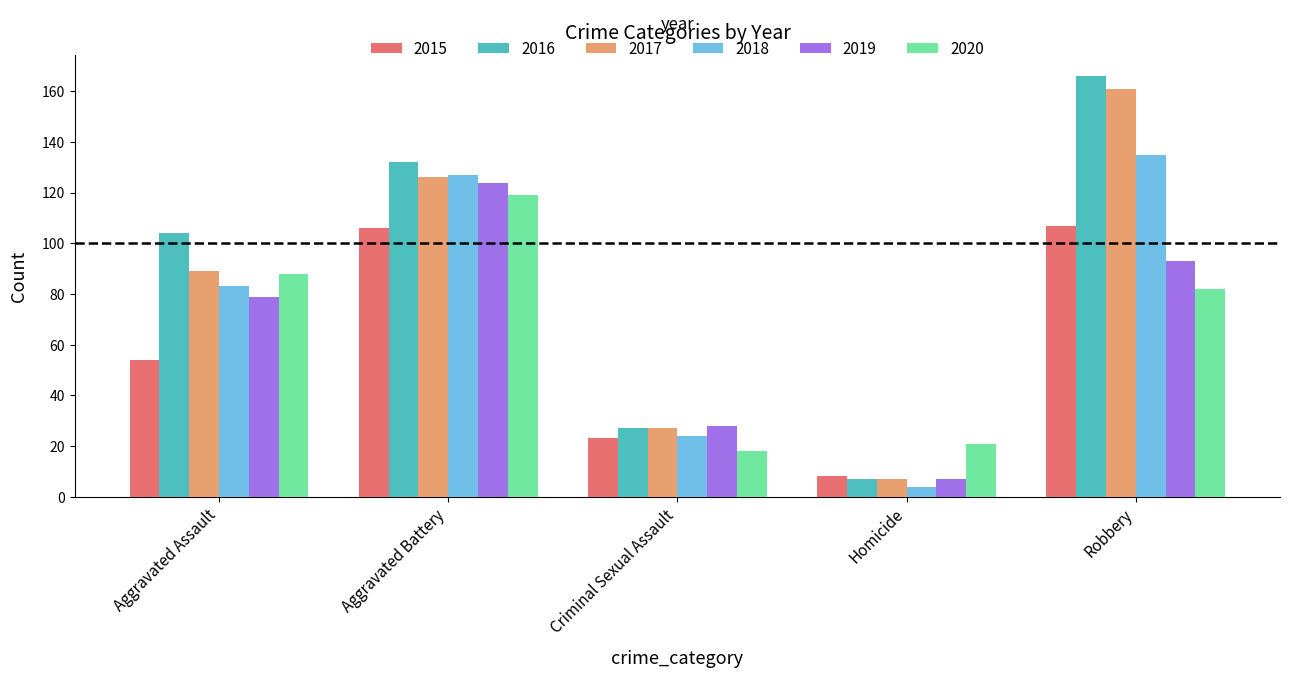

The 2018 series shows 83 at Aggravated Assault. True or false?

True